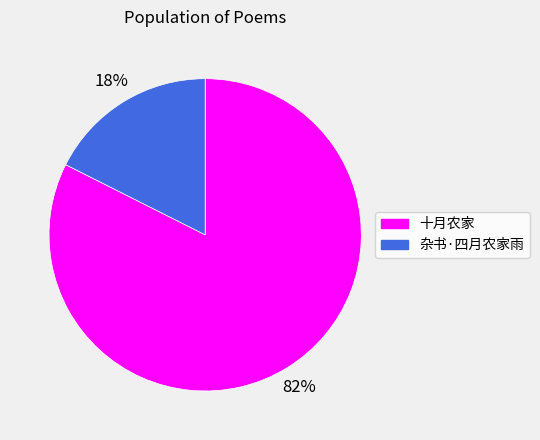

To the nearest percent, what is the combined percentage of 十月农家 and 杂书·四月农家雨?

100%